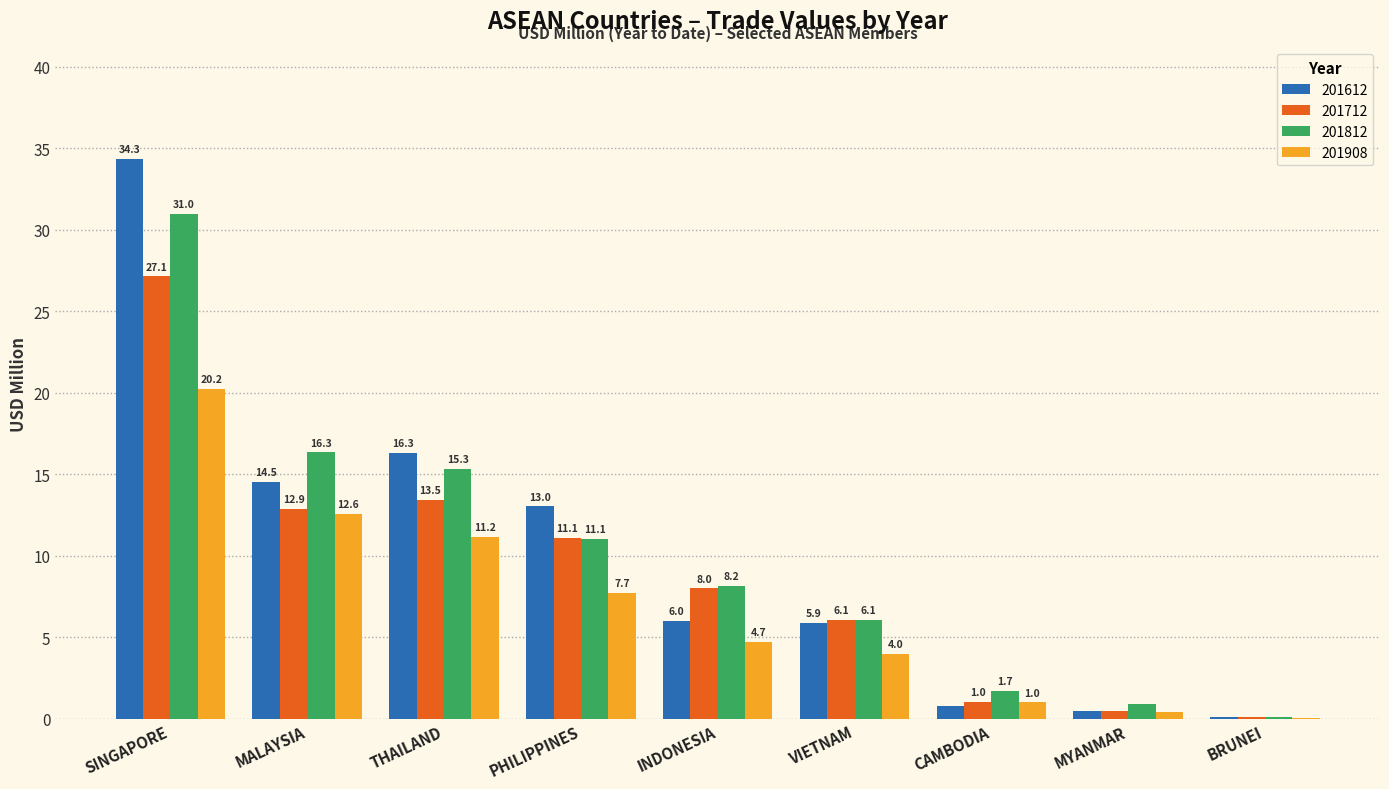

Between INDONESIA and MYANMAR, which series saw the biggest shift?

201712